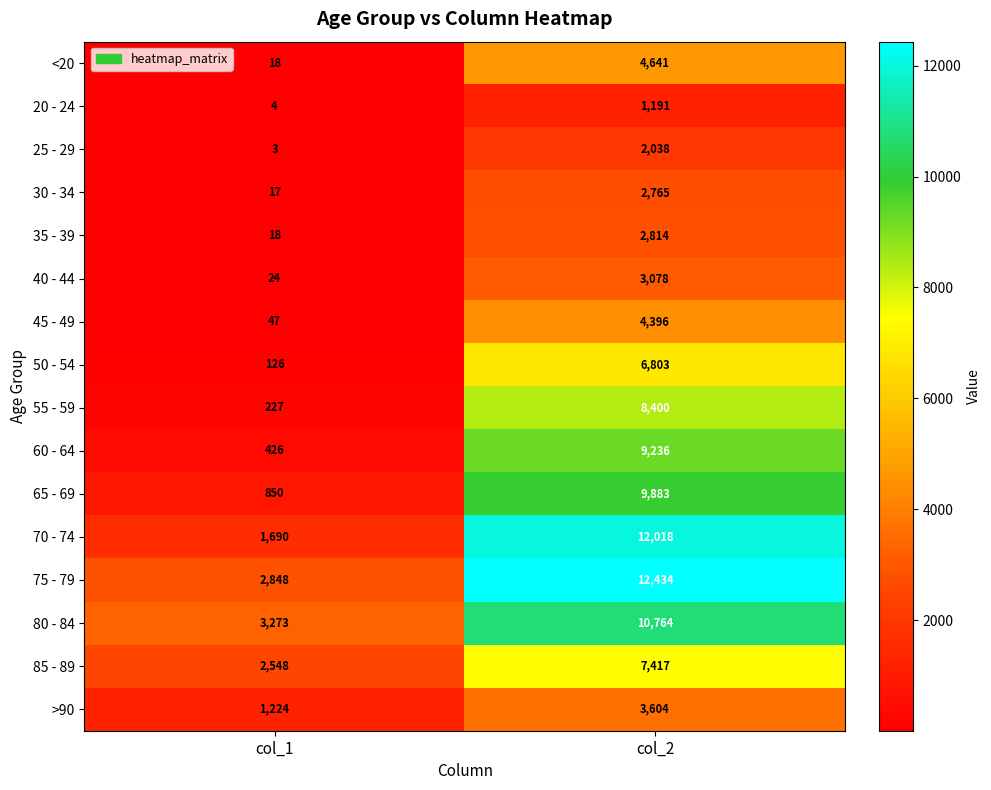

True or false: 75 - 79 has a value of 2848 at col_1.

True